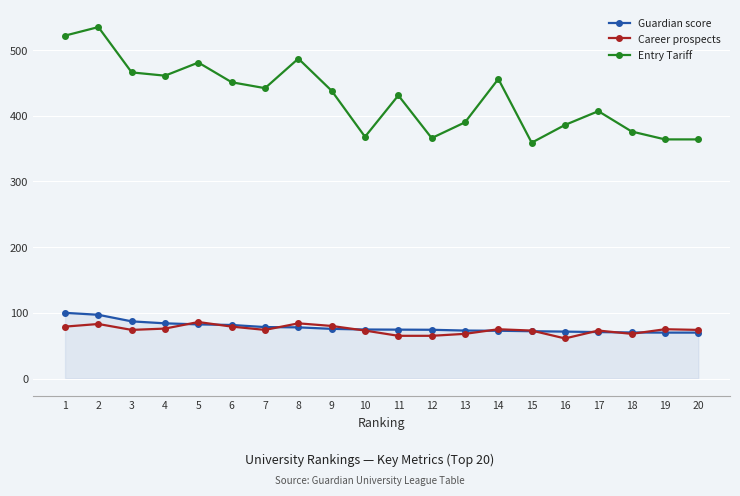

Where is the first local maximum for Entry Tariff?

2